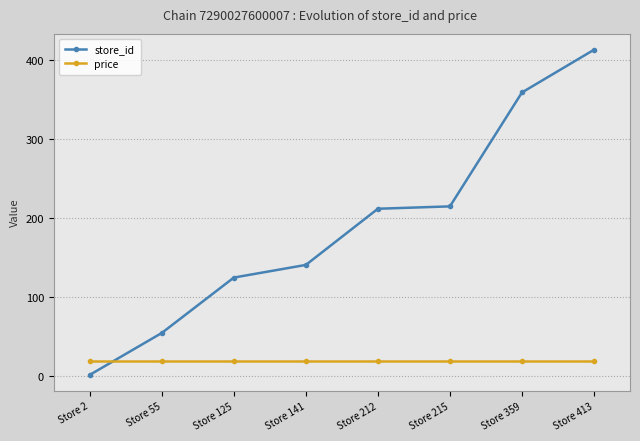

Reading left to right, what are all the values shown in this chart?

store_id: 2.0	55.0	125.0	141.0	212.0	215.0	359.0	413.0
price: 18.9	18.9	18.9	18.9	18.9	18.9	18.9	18.9